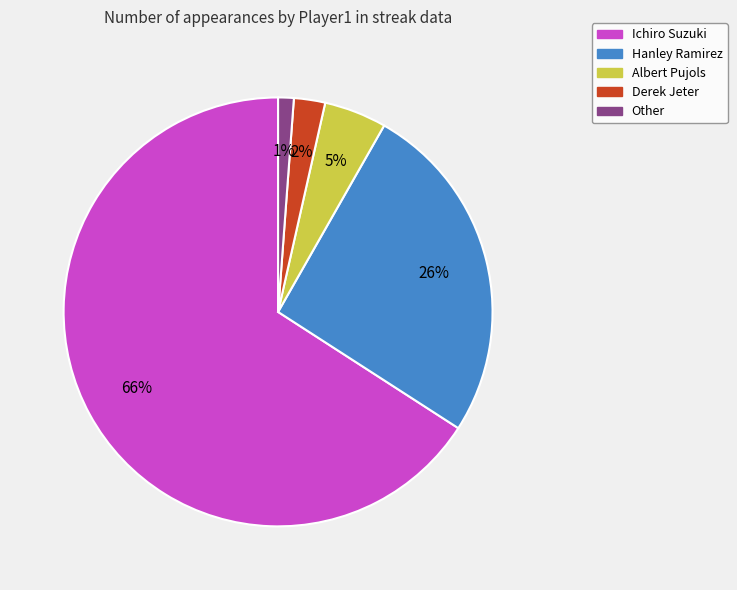

Is Ichiro Suzuki the majority of the pie?

Yes